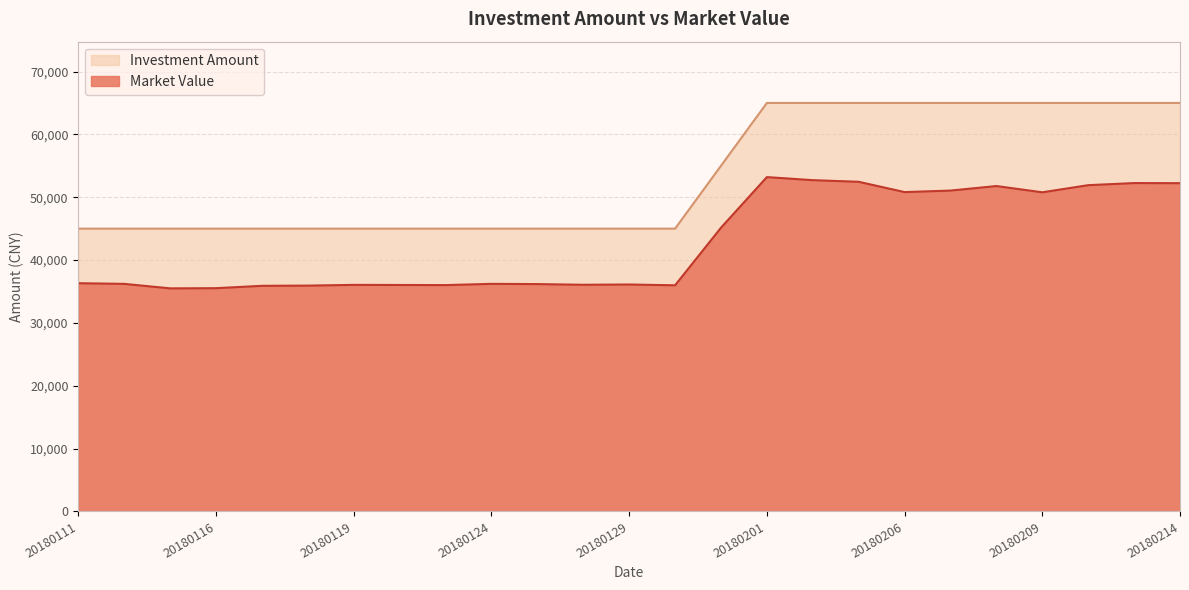

At 20180116, list the series in order from smallest to largest.

Market Value, Investment Amount